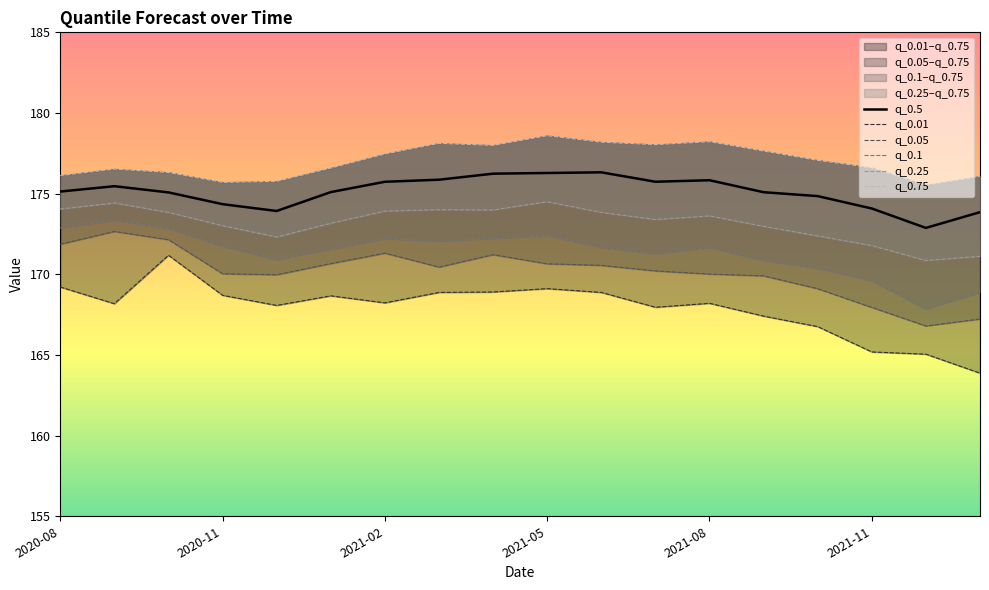

True or false: q_0.75 and q_0.05 intersect in this chart.

False